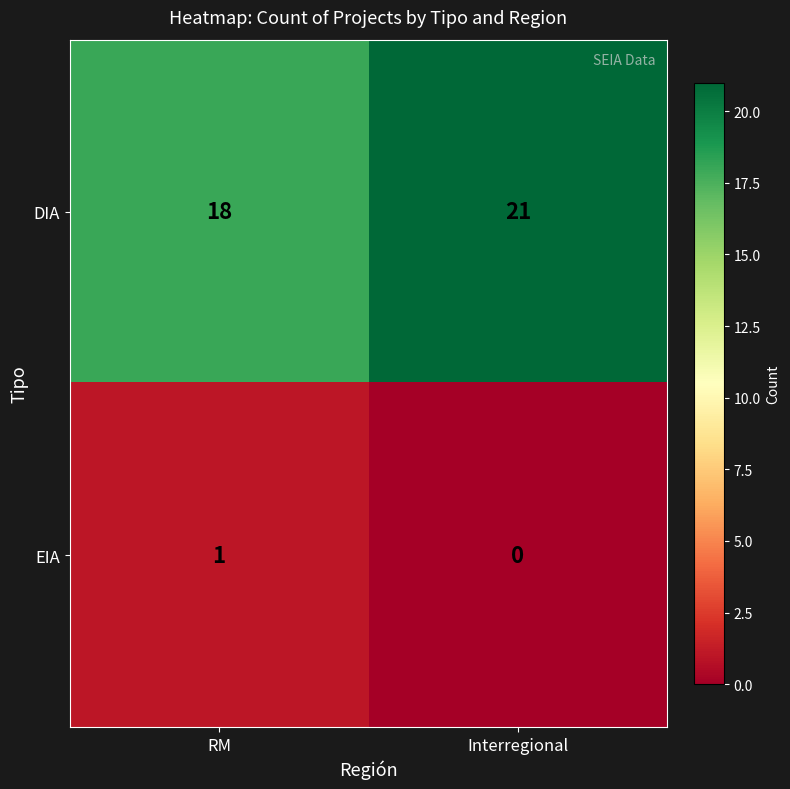

Which series has the widest spread of values?

DIA